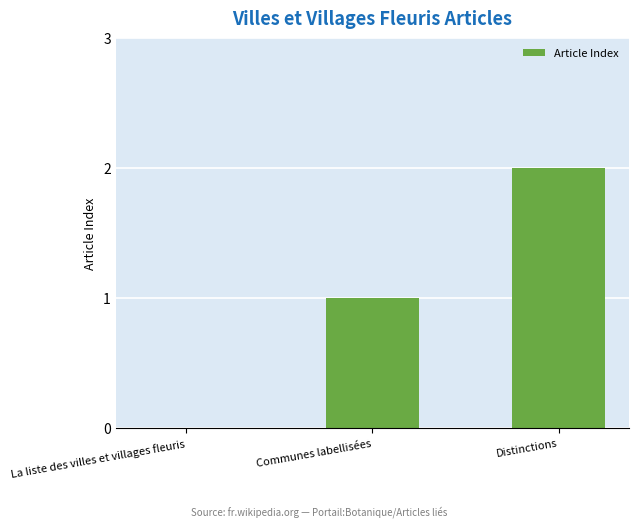

What is the sum of all values?

3